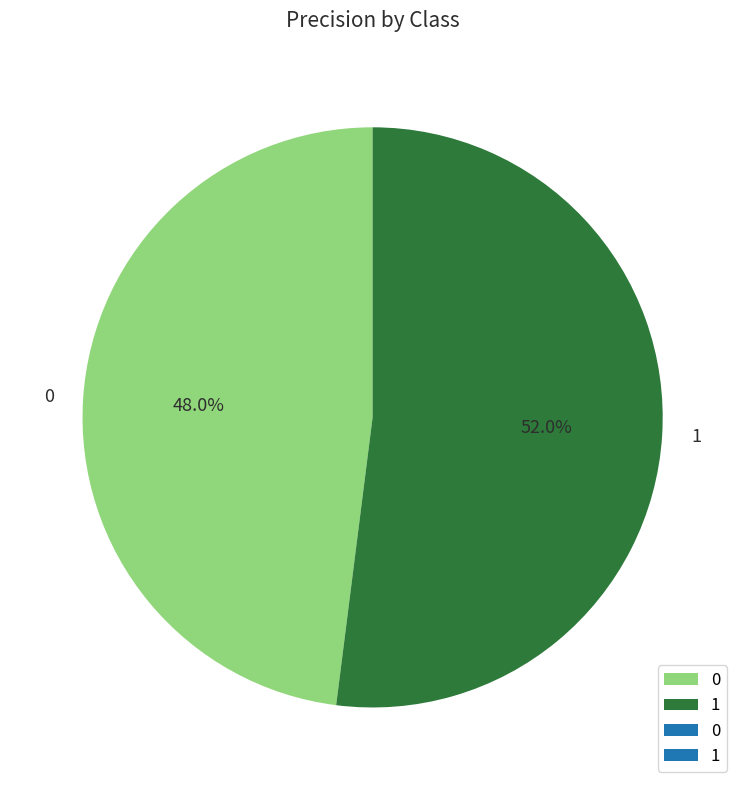

Is there any slice that represents more than half of the pie?

Yes